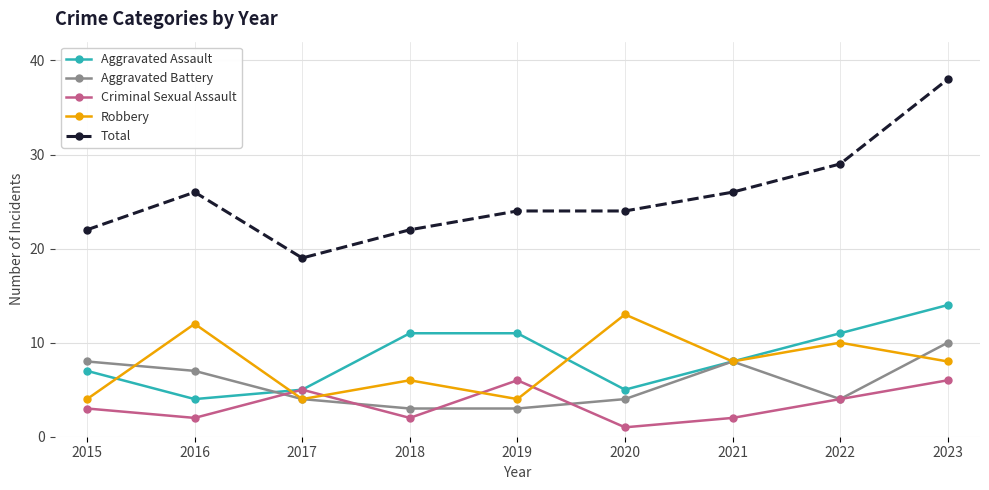

The value of Criminal Sexual Assault at 2023 is 3. True or false?

False